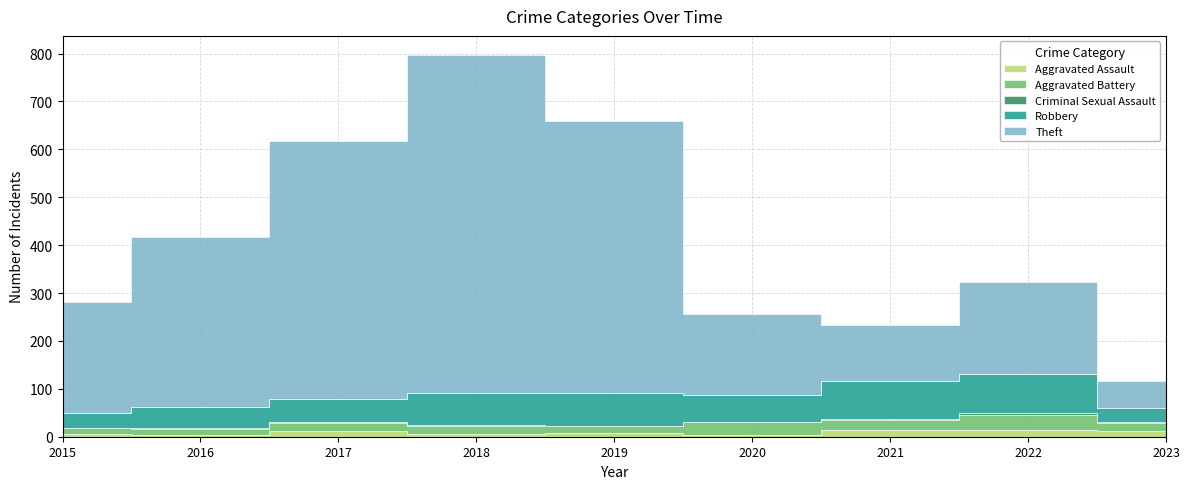

Rank the categories by Theft value from lowest to highest.

2023, 2021, 2020, 2022, 2015, 2016, 2017, 2019, 2018